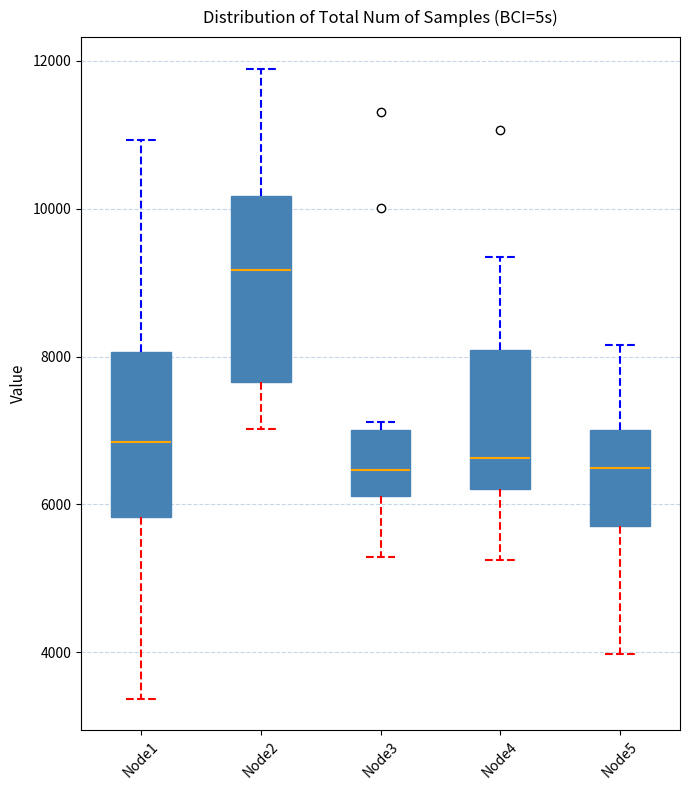

Reading left to right, read every box against the y-axis: the position of its median line, the range the box covers, and the ends of its whiskers. The values are not printed on the chart, so give them approximately, as read against the axis.

Node1: median 6800, box 5800 to 8000, whiskers 3400 to 11000
Node2: median 9200, box 7600 to 10200, whiskers 7000 to 11800
Node3: median 6400, box 6200 to 7000, whiskers 5200 to 7200
Node4: median 6600, box 6200 to 8000, whiskers 5200 to 9400
Node5: median 6400, box 5800 to 7000, whiskers 4000 to 8200